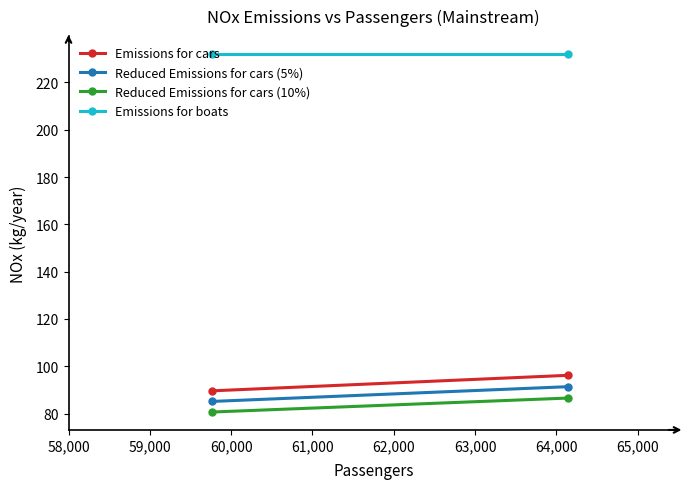

What is the value of the Reduced Emissions for cars (5%) point at the 2nd from the left?

91.3